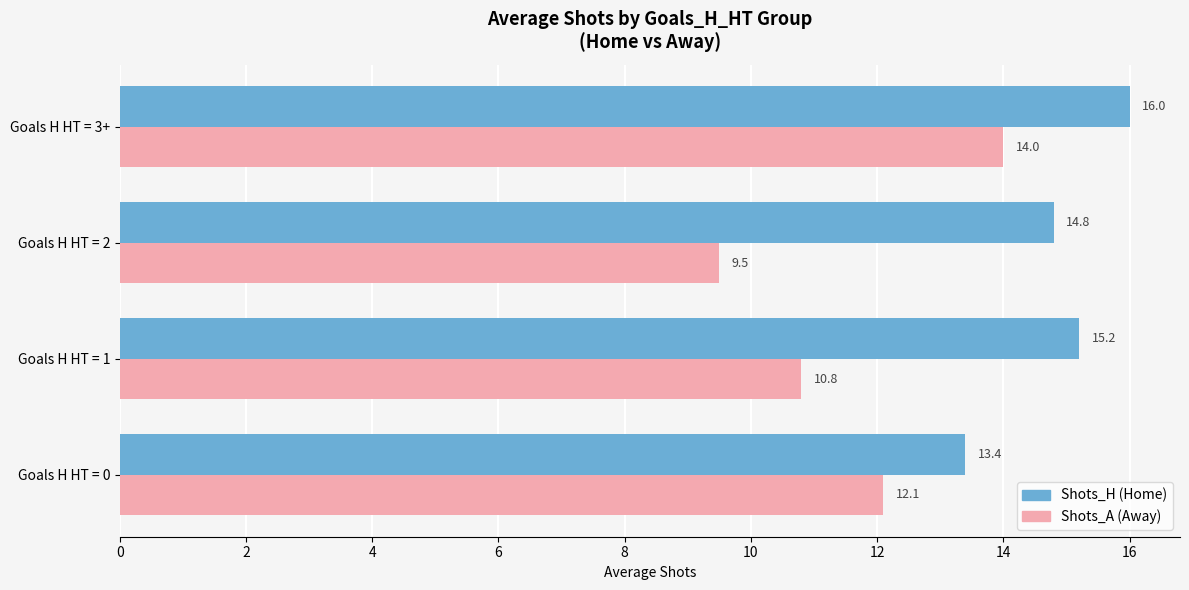

What is the spread (max minus min) of values at Goals H HT = 0?

1.3